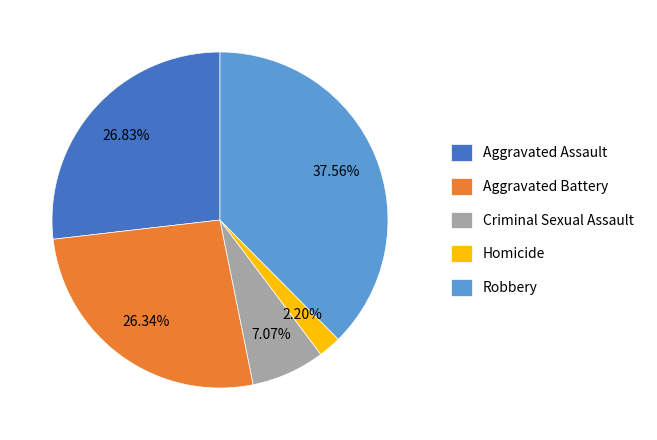

What portion of the pie excludes Criminal Sexual Assault?

92.9%